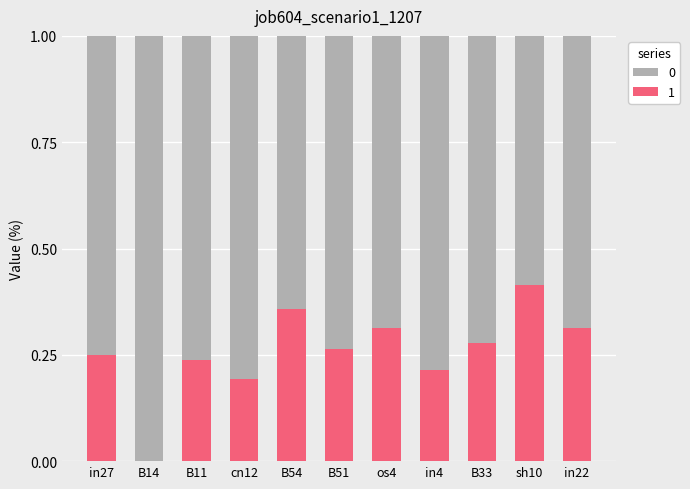

What is the sum of all 1 values?

2.8